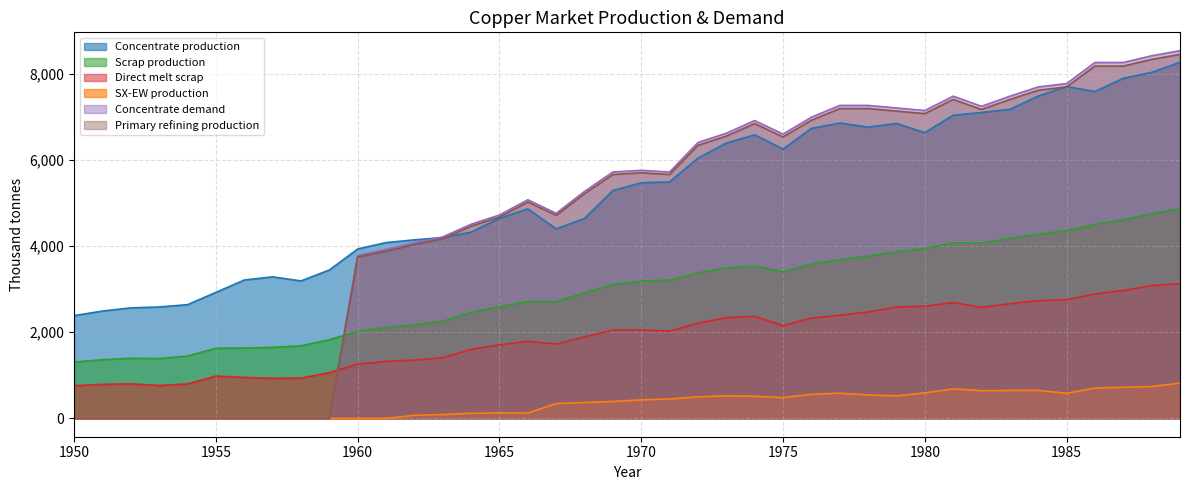

Is the value of Primary refining production at 1955 greater than the value of Concentrate production at 2025?

No